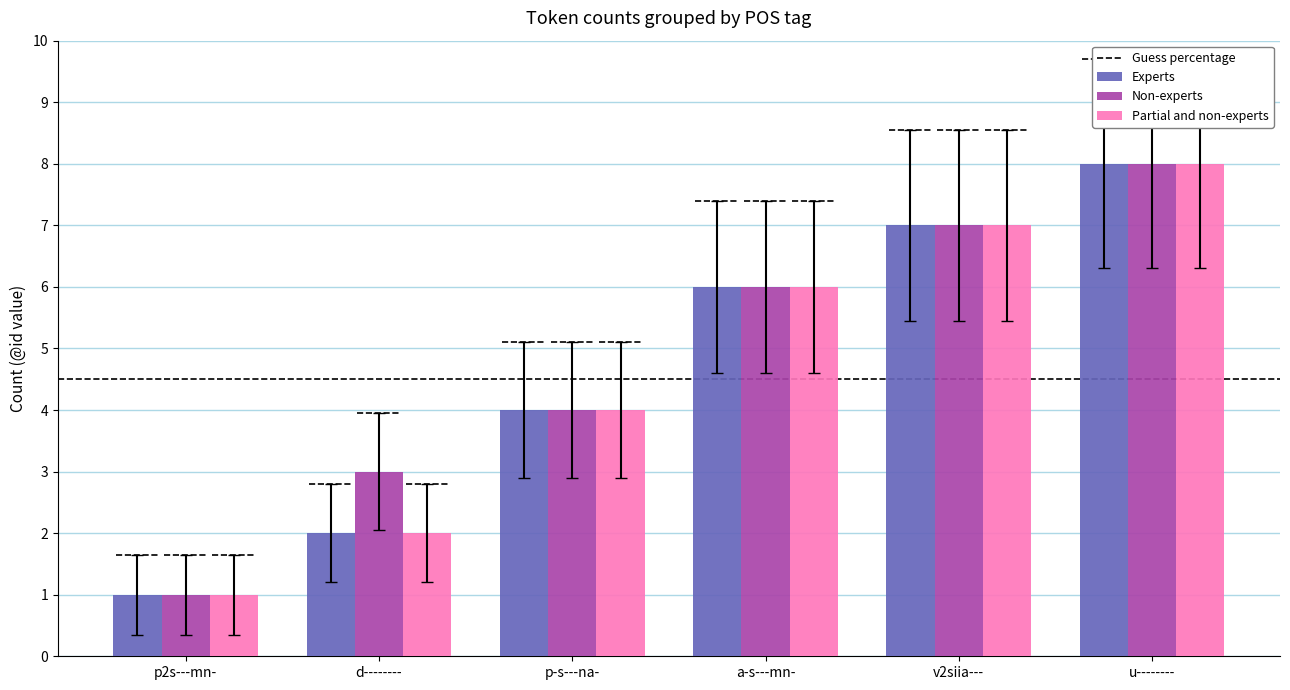

What is the difference between the maximum and minimum values in the Experts series?

7